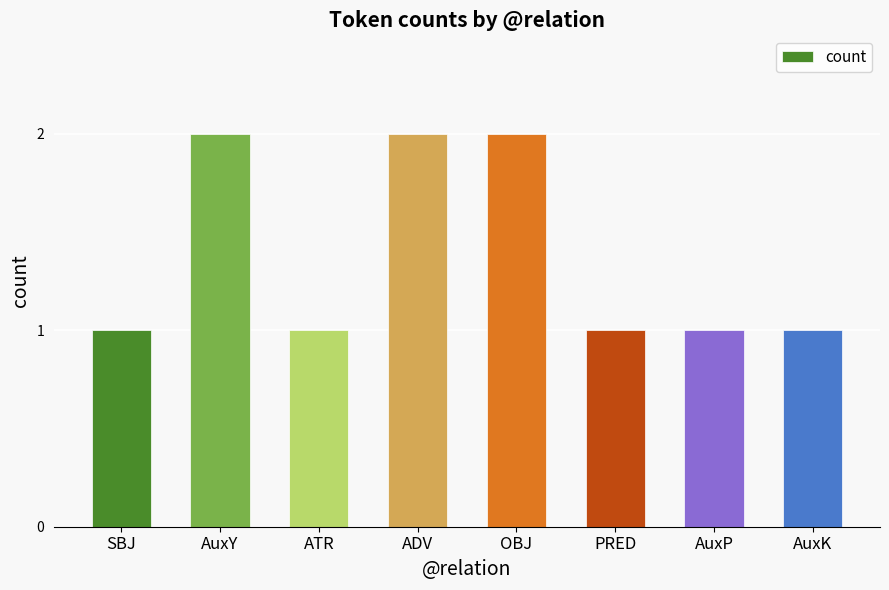

What is the label of the 5th bar from the right?

ADV